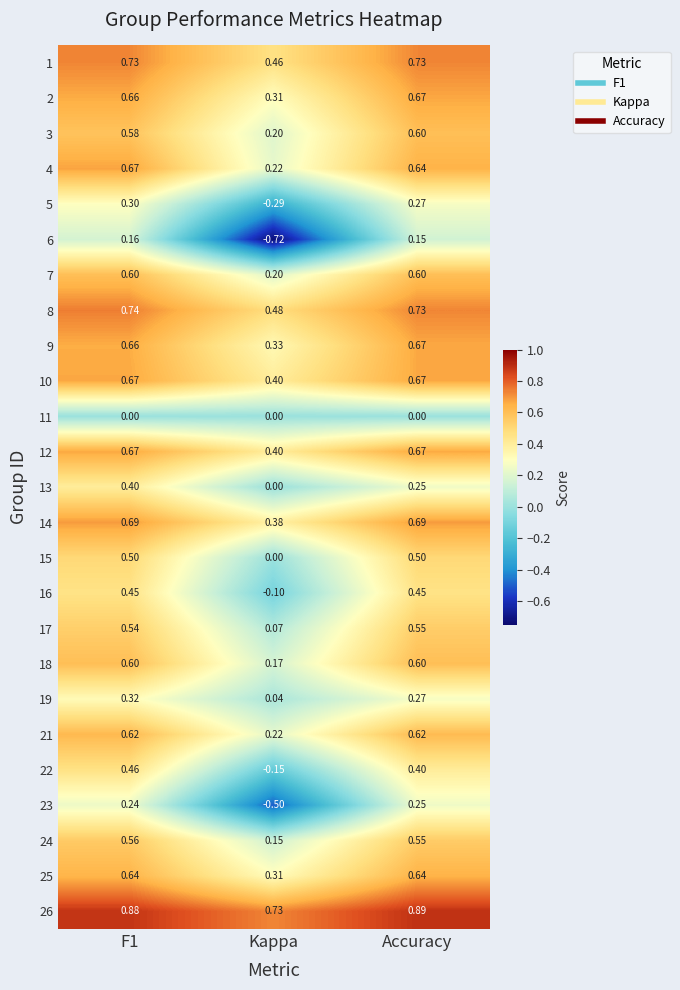

Where is 21 nearest to the value 0?

Kappa